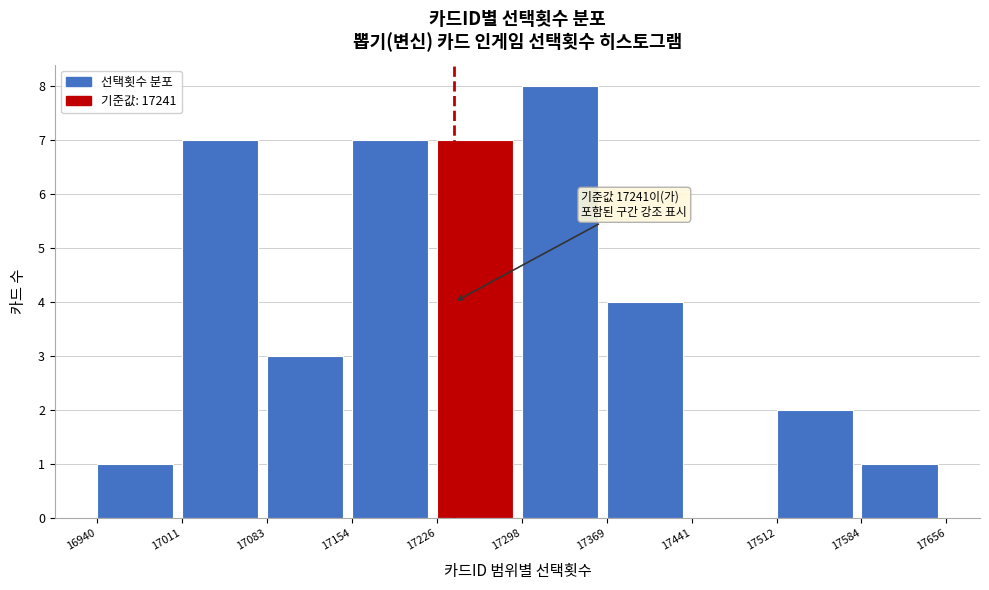

Which range on the x-axis has the tallest bar?

17298 to 17369